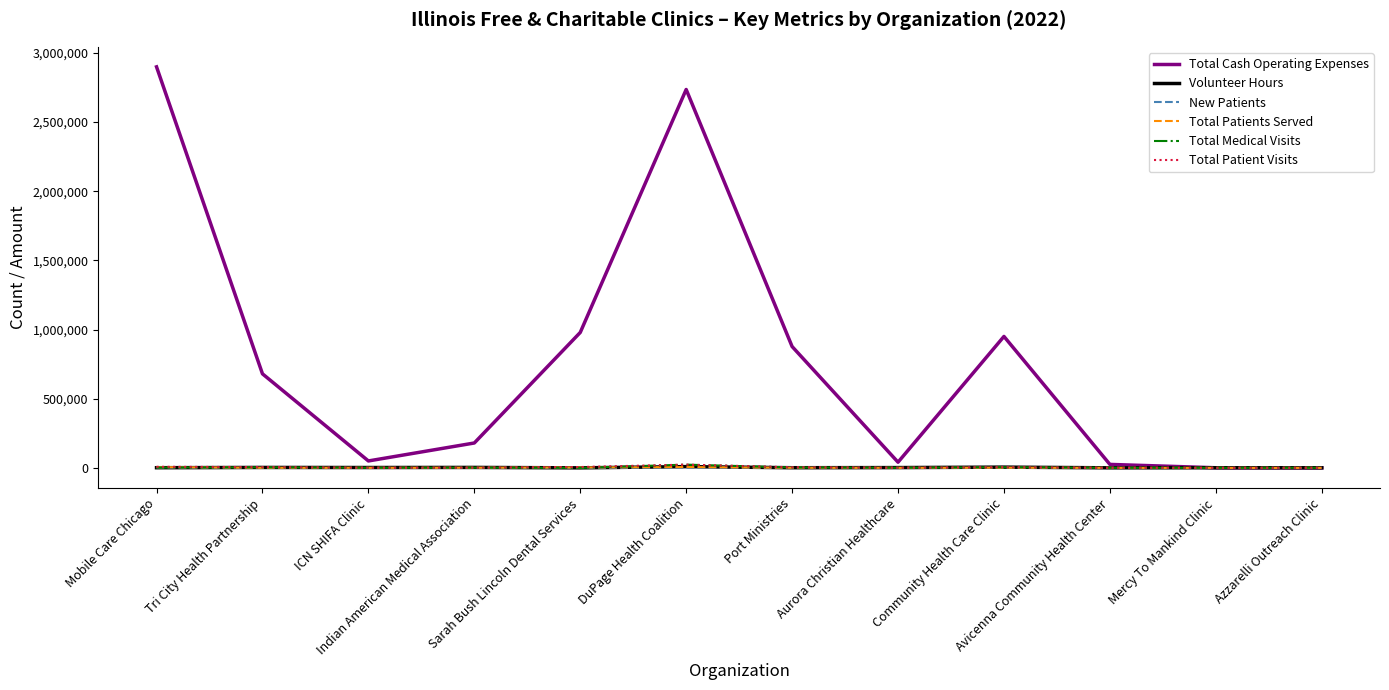

How many intersections are there between New Patients and Total Medical Visits?

2